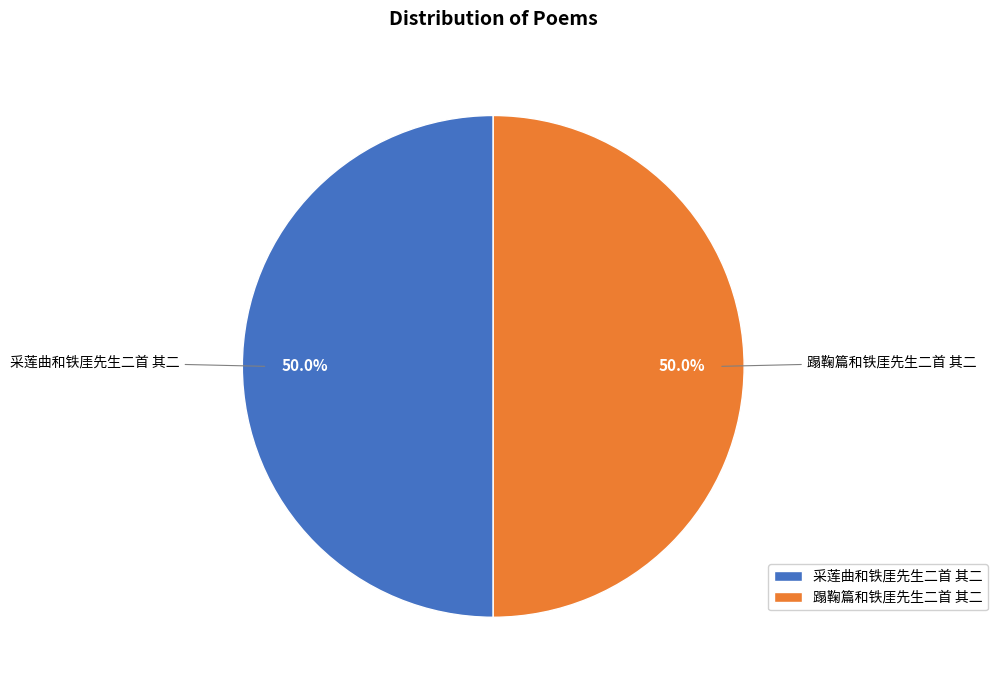

What portion of the pie excludes 蹋鞠篇和铁厓先生二首 其二?

50.0%